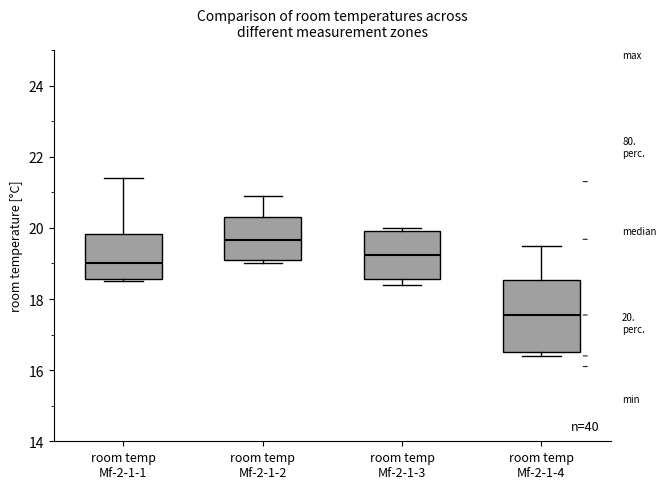

Which box's median line is the highest?

room temp Mf-2-1-2